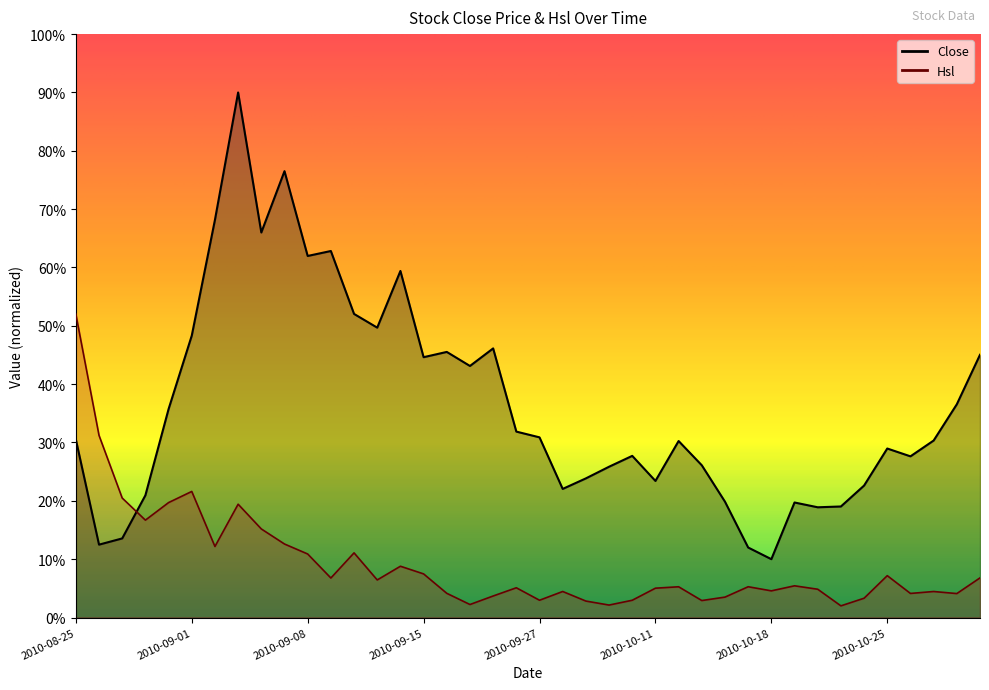

How many values in the Close series are below 30?

18